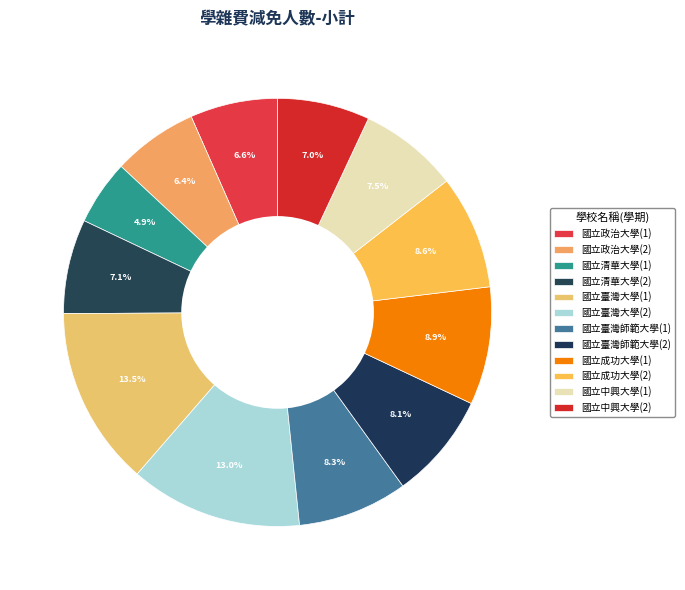

How many segments does this pie chart have?

12